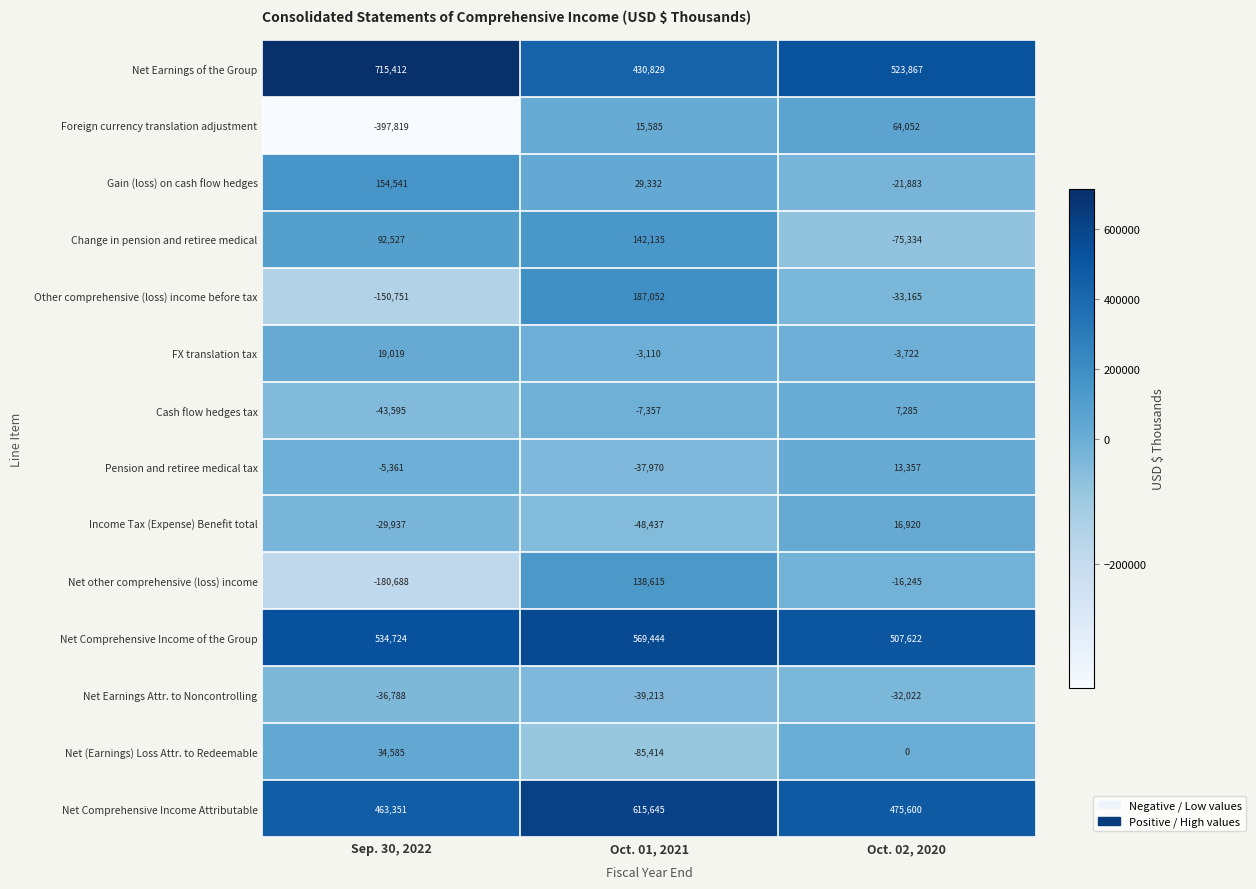

True or false: Income Tax (Expense) Benefit total has a value of -53260 at Sep. 30, 2022.

False